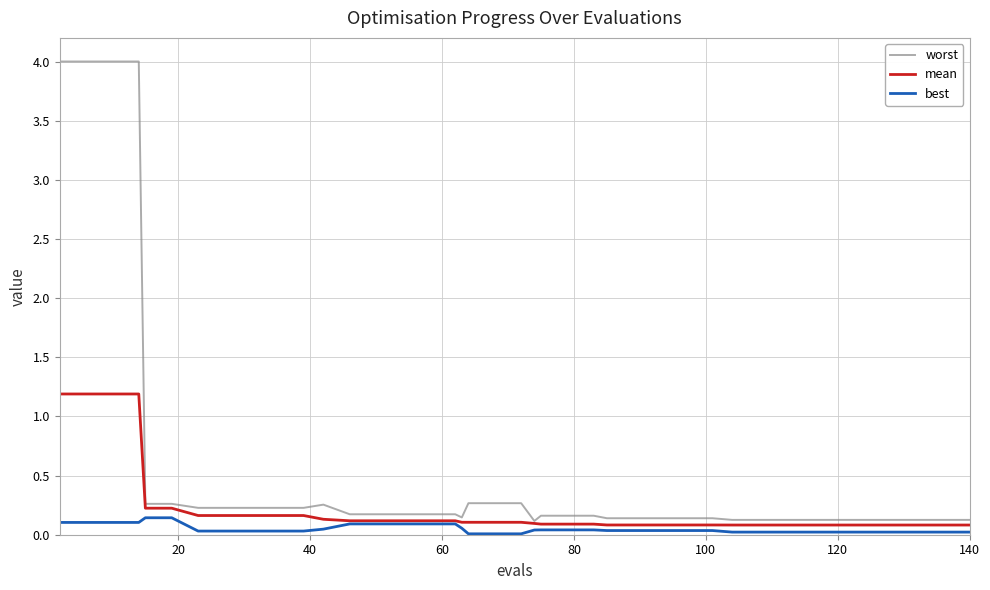

What is the highest value of the mean series?

1.2